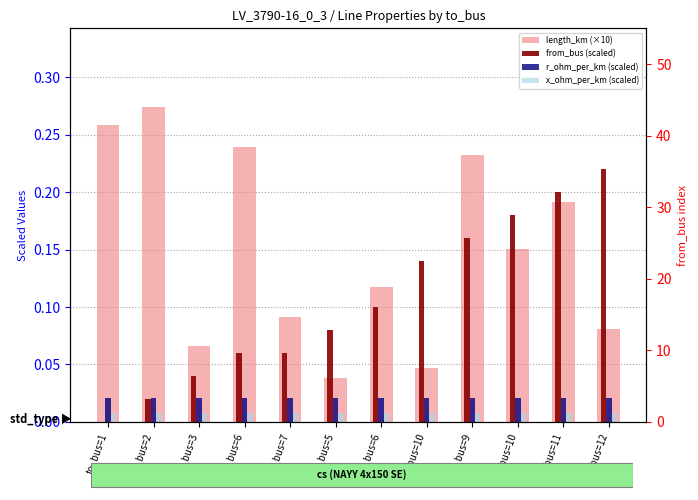

At how many categories does at least one series exceed 0?

12